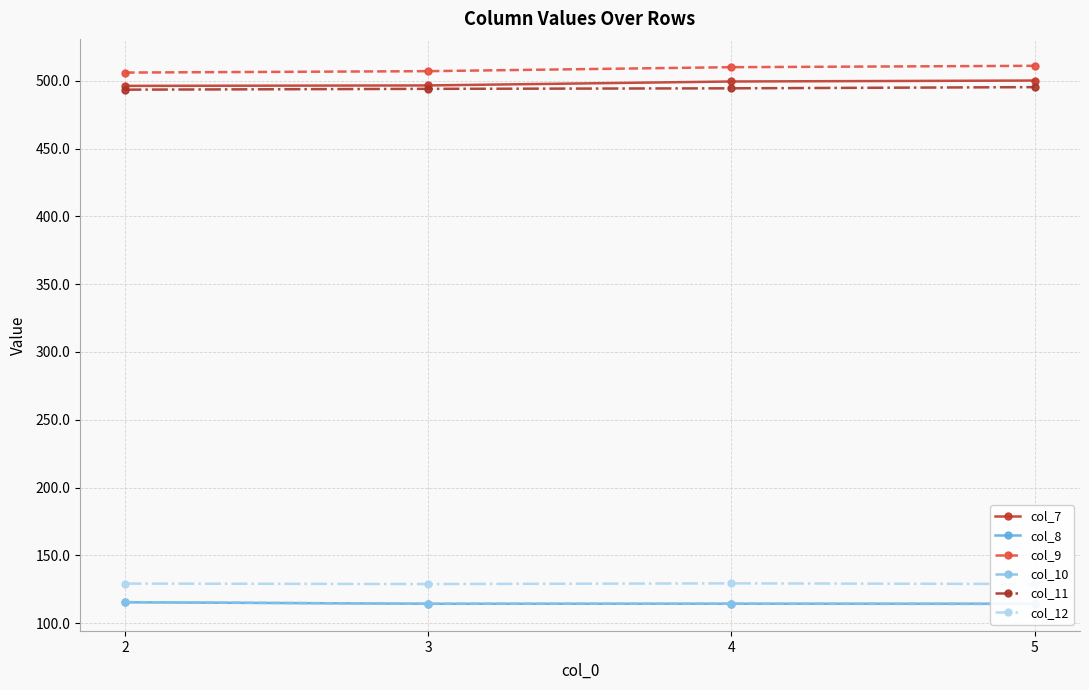

Which series has the largest range (max minus min)?

col_9